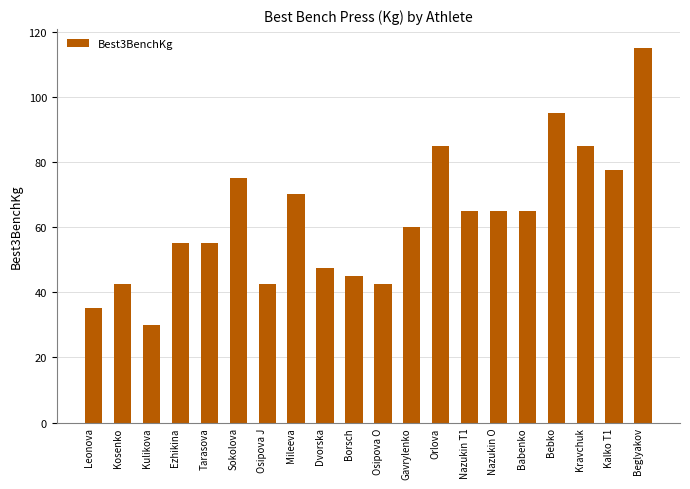

What is the value of the 2nd bar from the left?

42.5